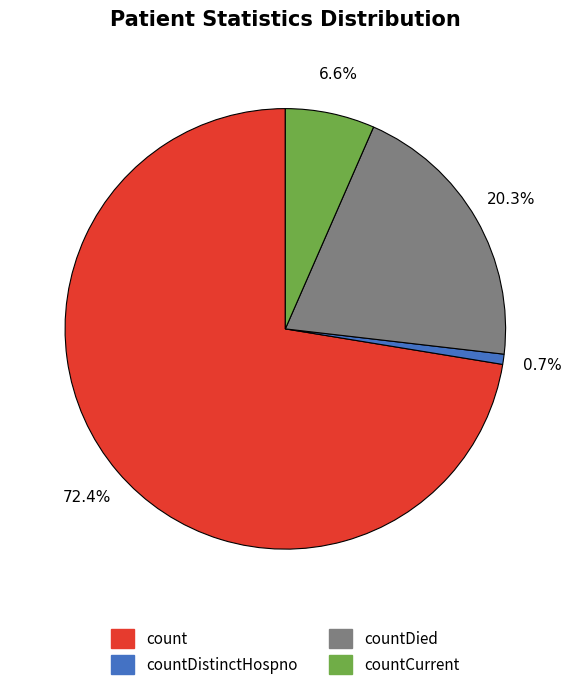

Does any single category account for the majority?

Yes